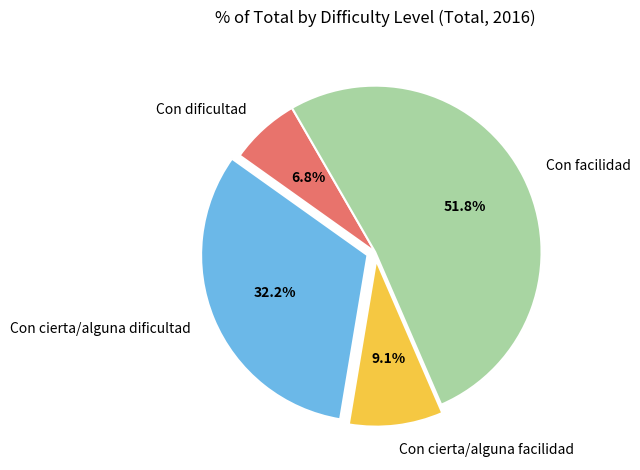

Do Con cierta/alguna dificultad and Con cierta/alguna facilidad together represent more than half of the pie?

No